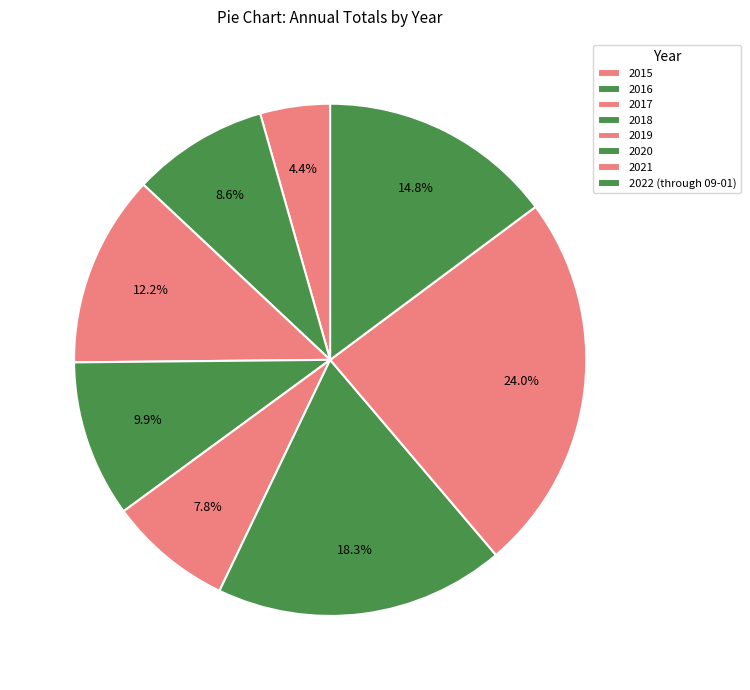

How many slices are in this pie chart?

8